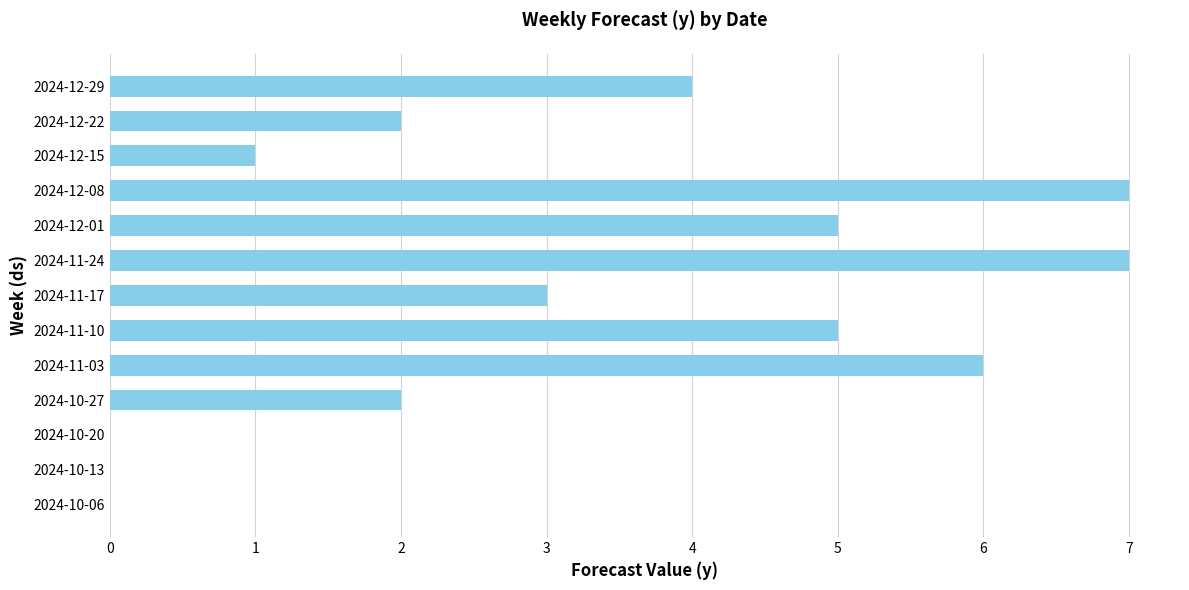

What is the average value?

3